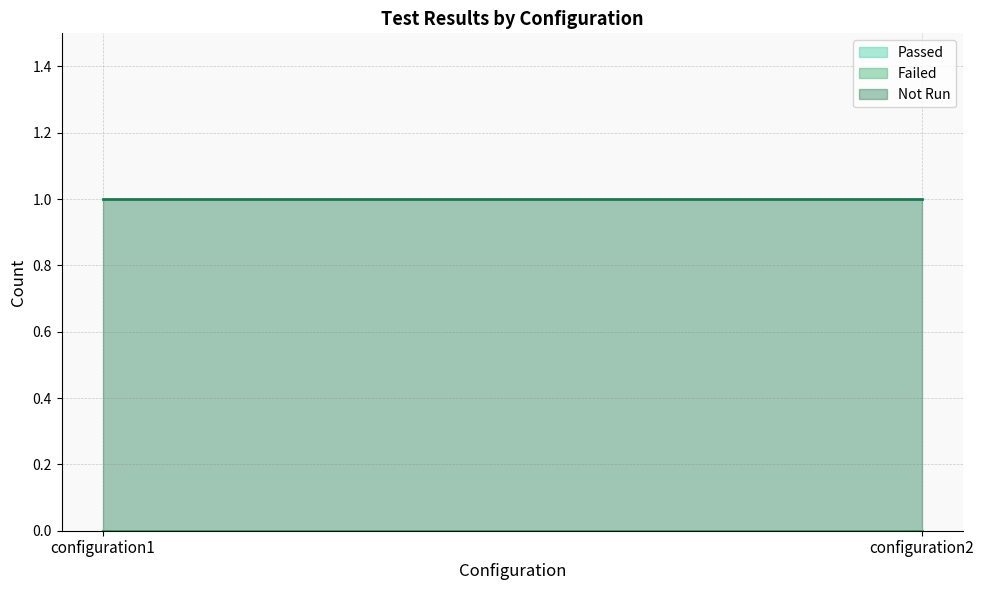

Where is Failed nearest to the value 0?

configuration1